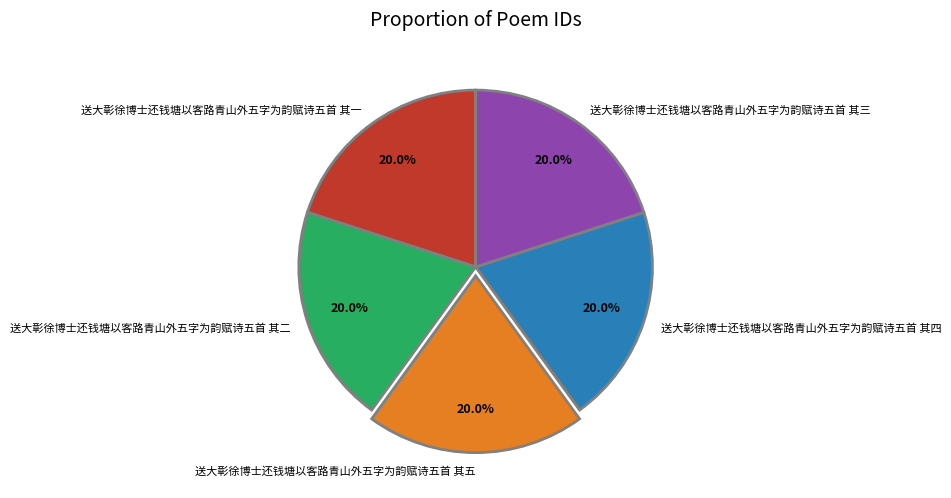

How many slices are in this pie chart?

5